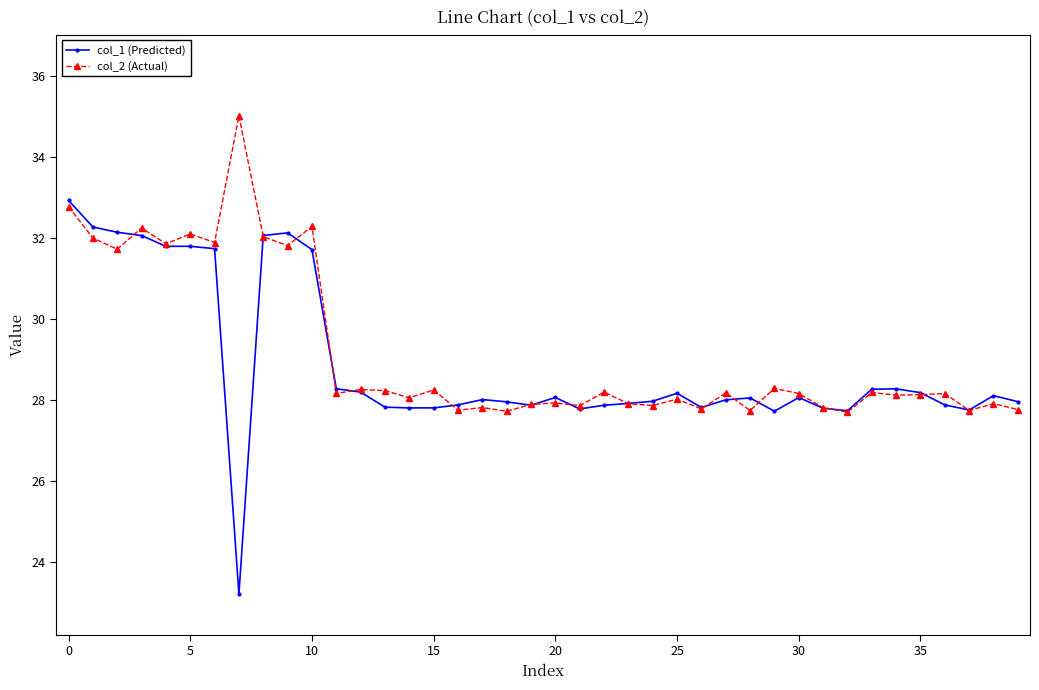

What is the lowest value of the col_1 (Predicted) series?

23.2